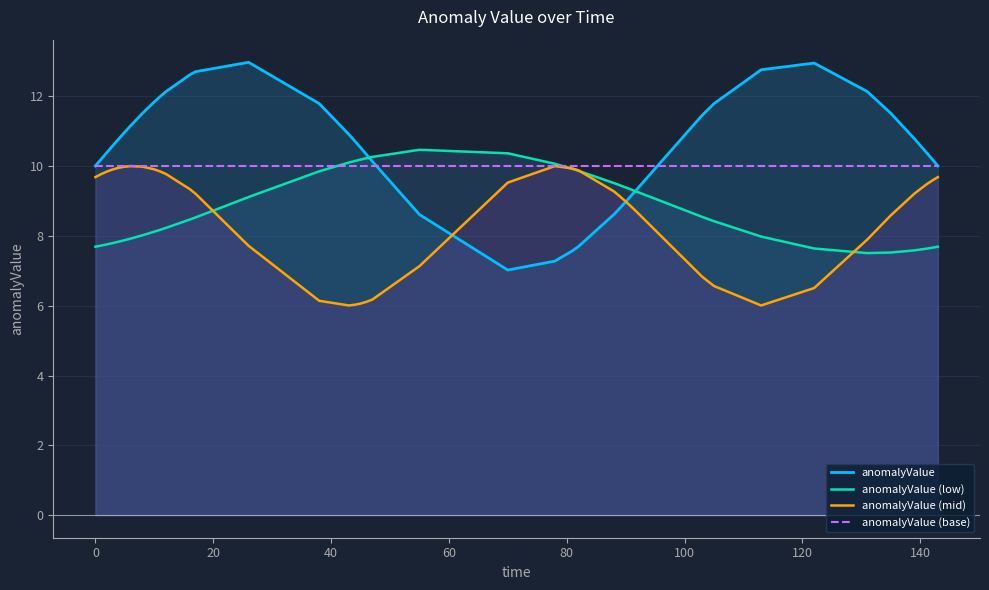

What is the minimum value shown in the chart?

6.0